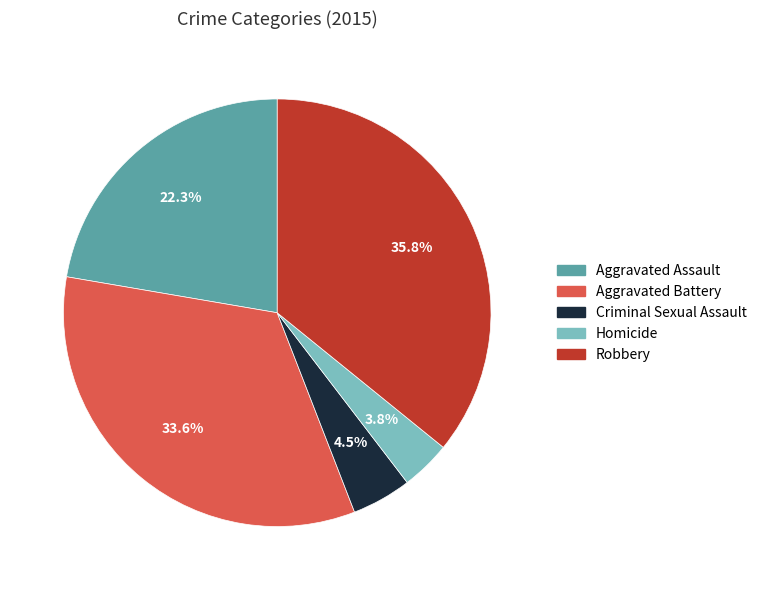

True or false: Aggravated Assault accounts for 22% of the total.

True